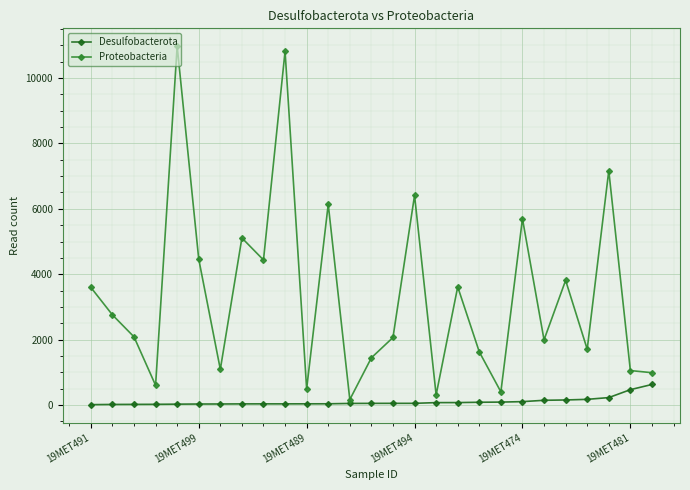

Which series has the widest spread of values?

Proteobacteria